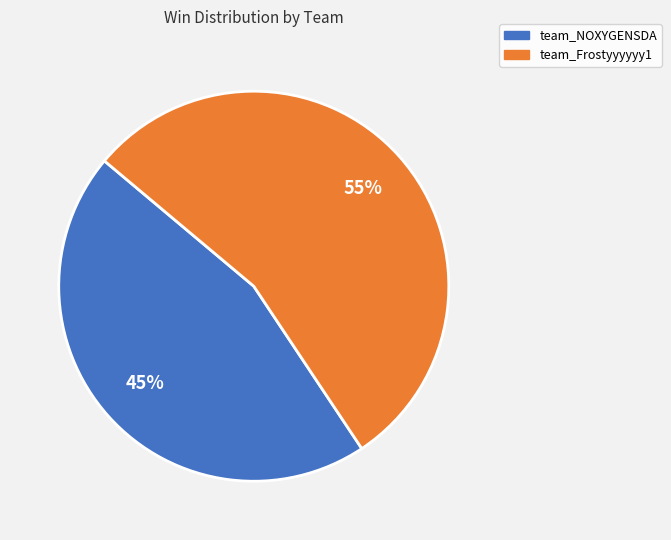

Do team_Frostyyyyyy1 and team_NOXYGENSDA together represent more than half of the pie?

Yes